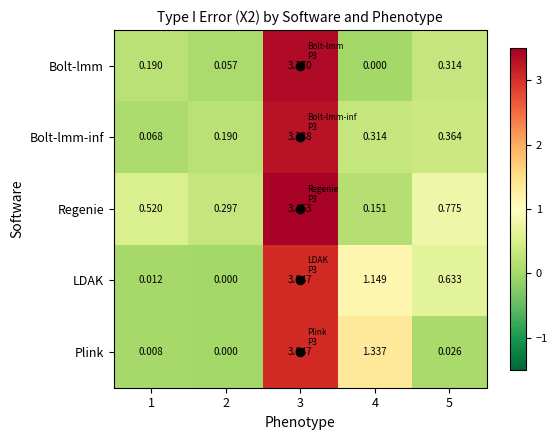

How many data points does each series have?

5